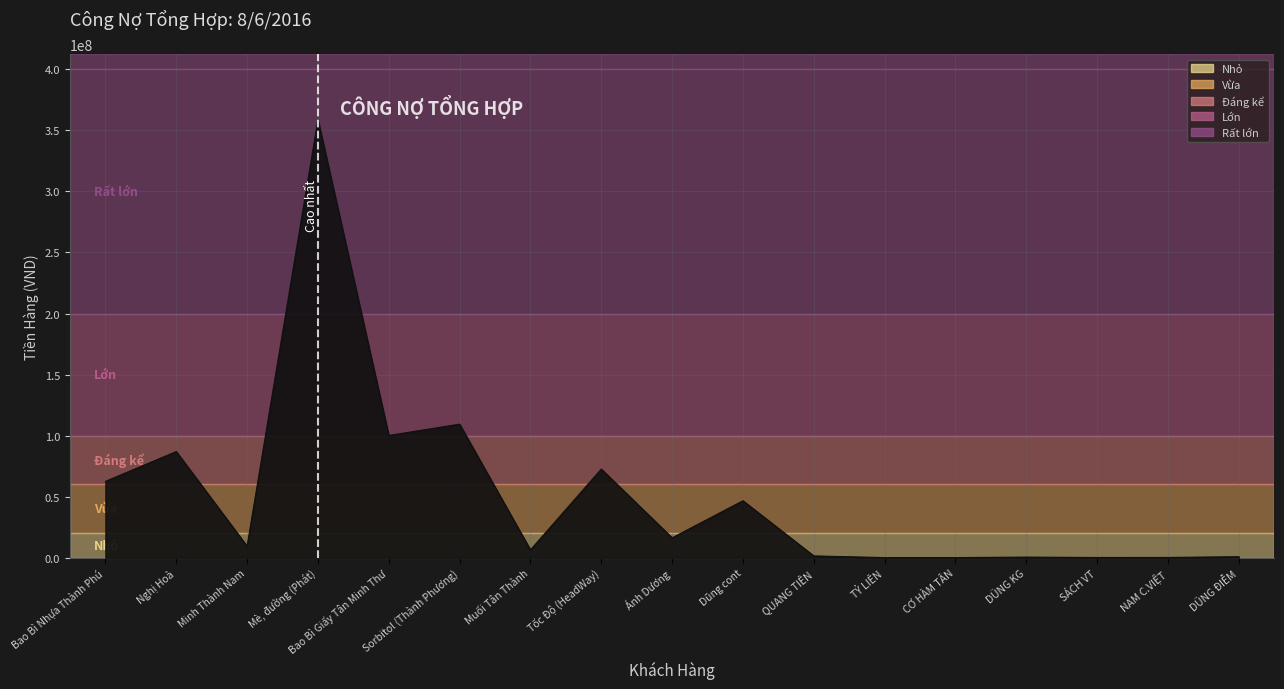

What is the greatest value displayed?

358709533.0